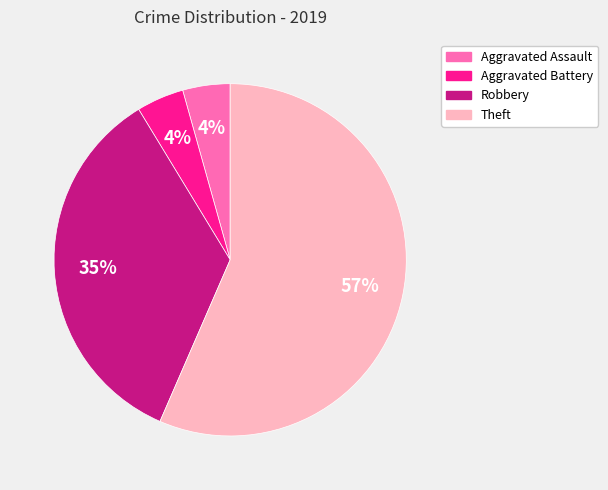

What percentage is the Robbery slice, to the nearest percent?

35%